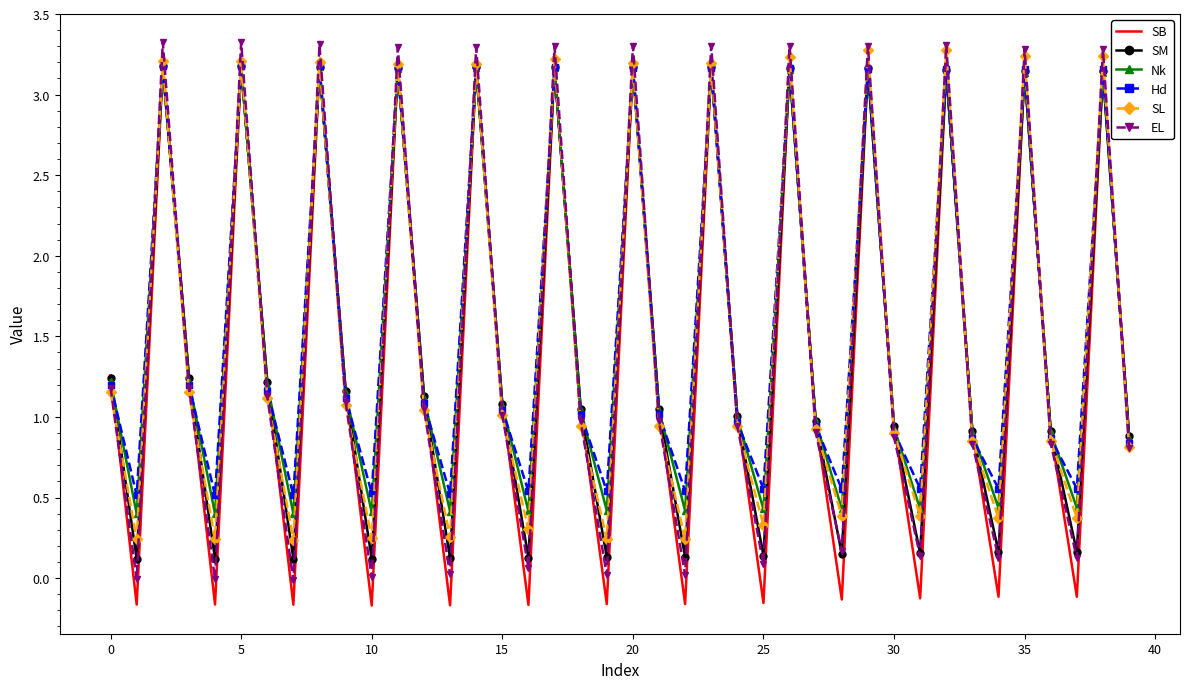

How many times do SL and SM cross each other?

26